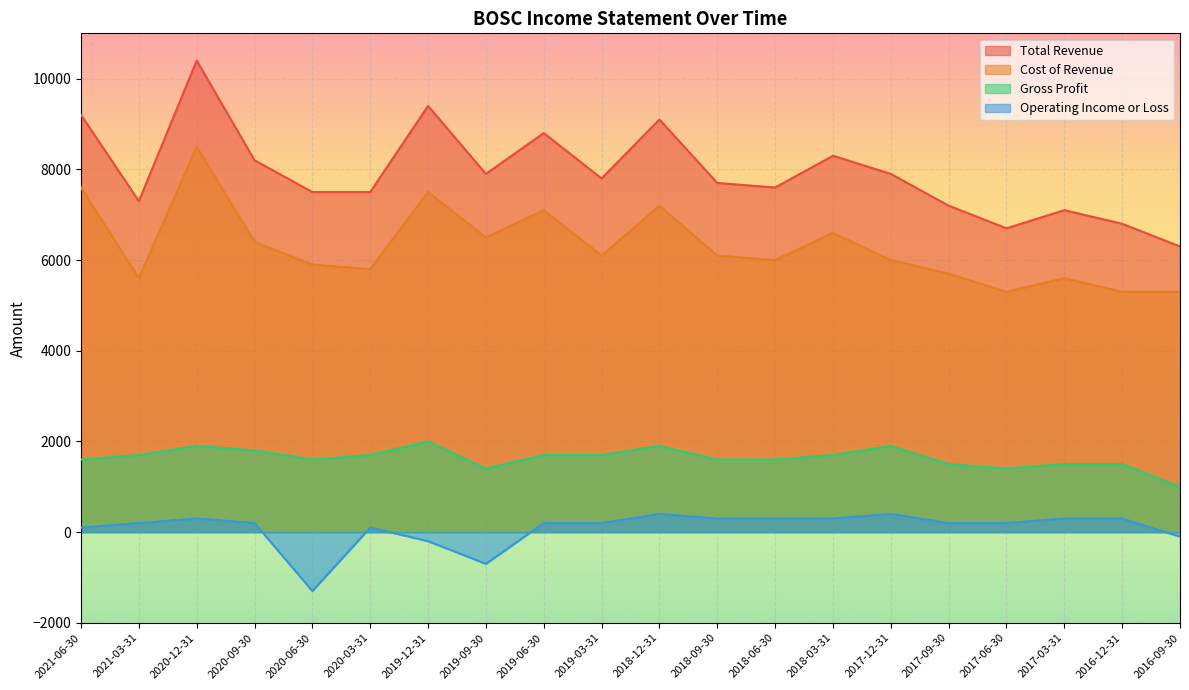

Where is the first local minimum for Cost of Revenue?

2021-03-31